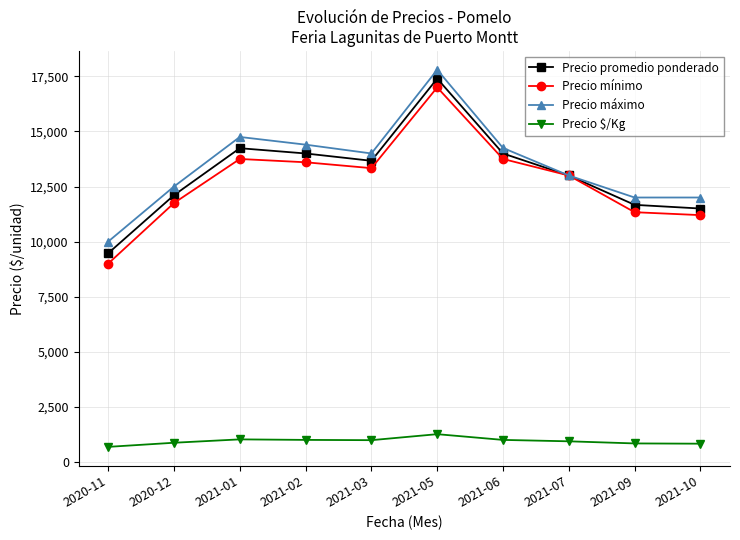

What is the spread (max minus min) of values at 2020-11?

9323